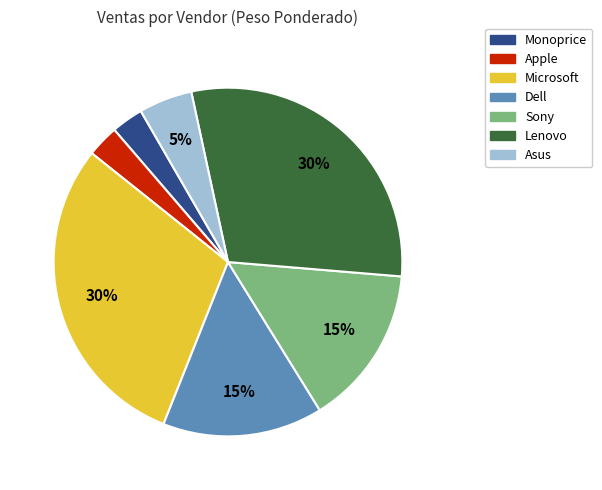

How many segments does this pie chart have?

7